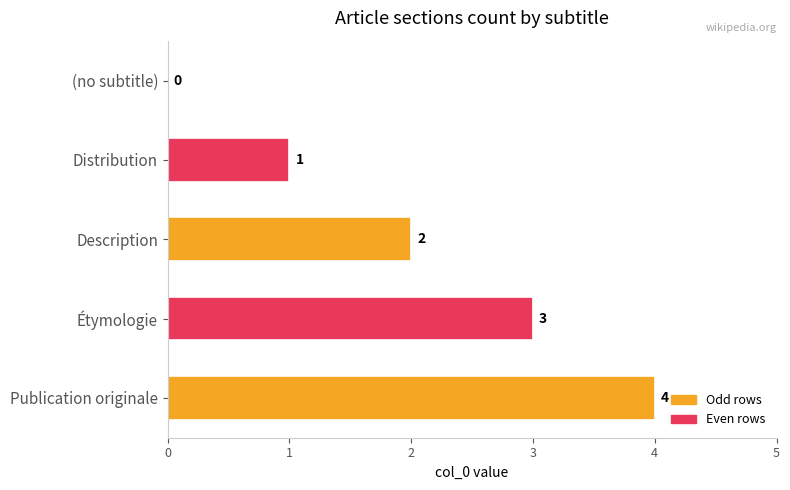

Where is the data nearest to the value 2?

Description